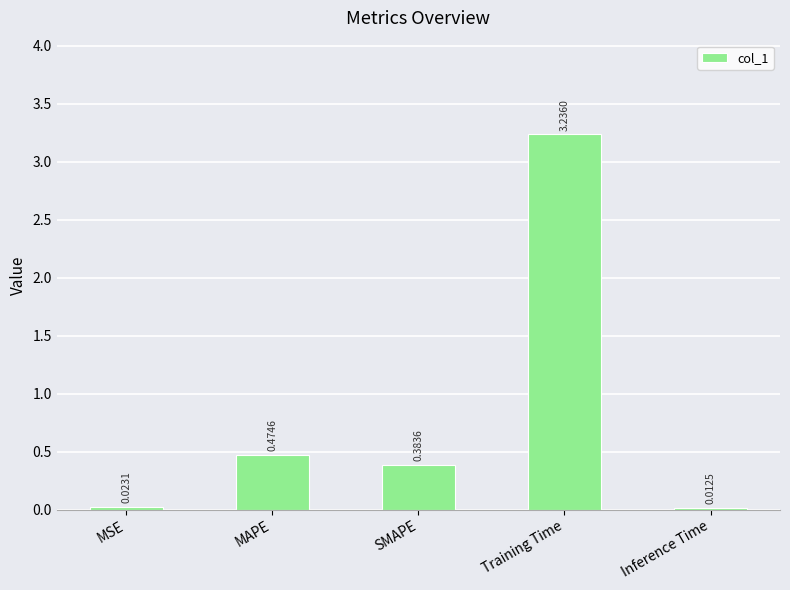

Where is the data nearest to the value 1?

MAPE